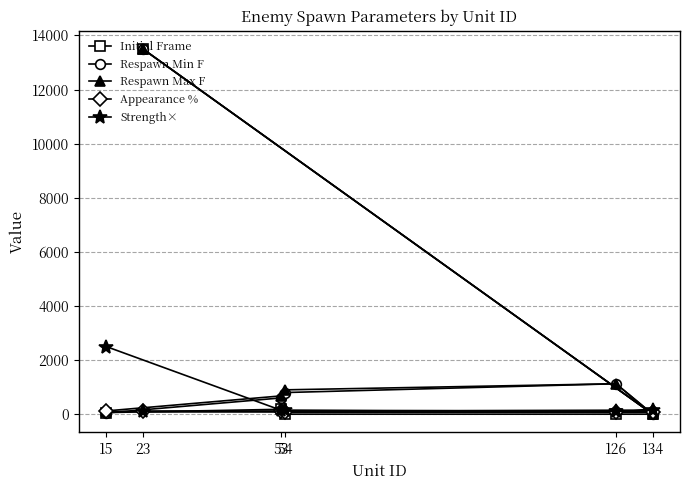

What is the label of the 3rd point from the left?

54